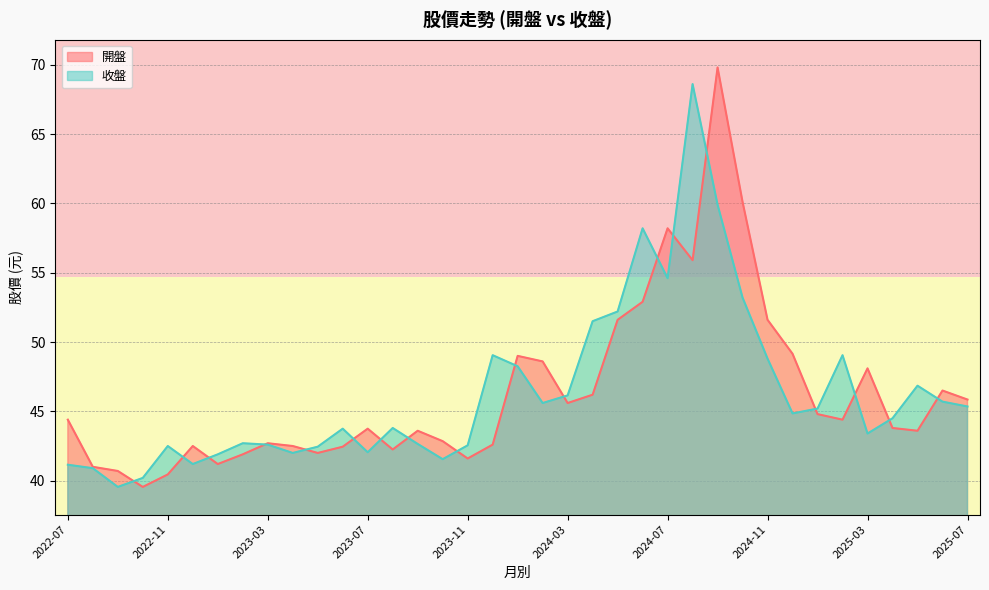

How many lines are shown in the chart?

2